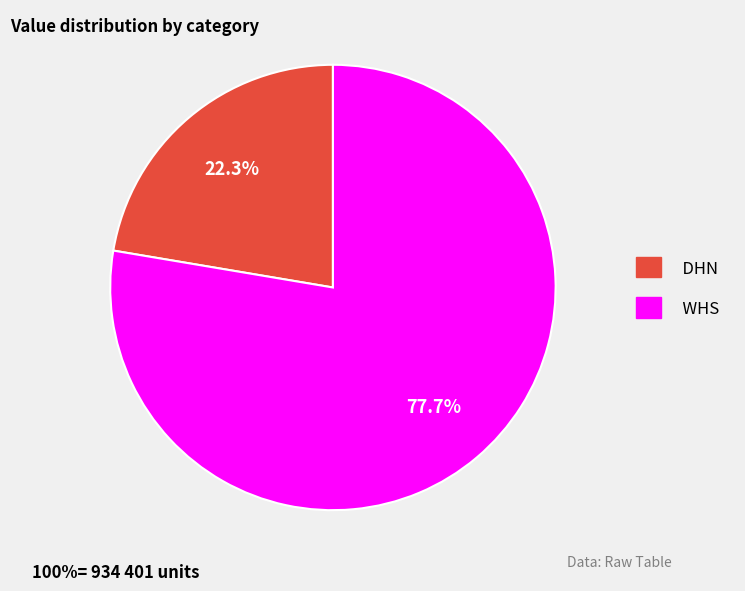

Rank the categories by value from lowest to highest.

DHN, WHS